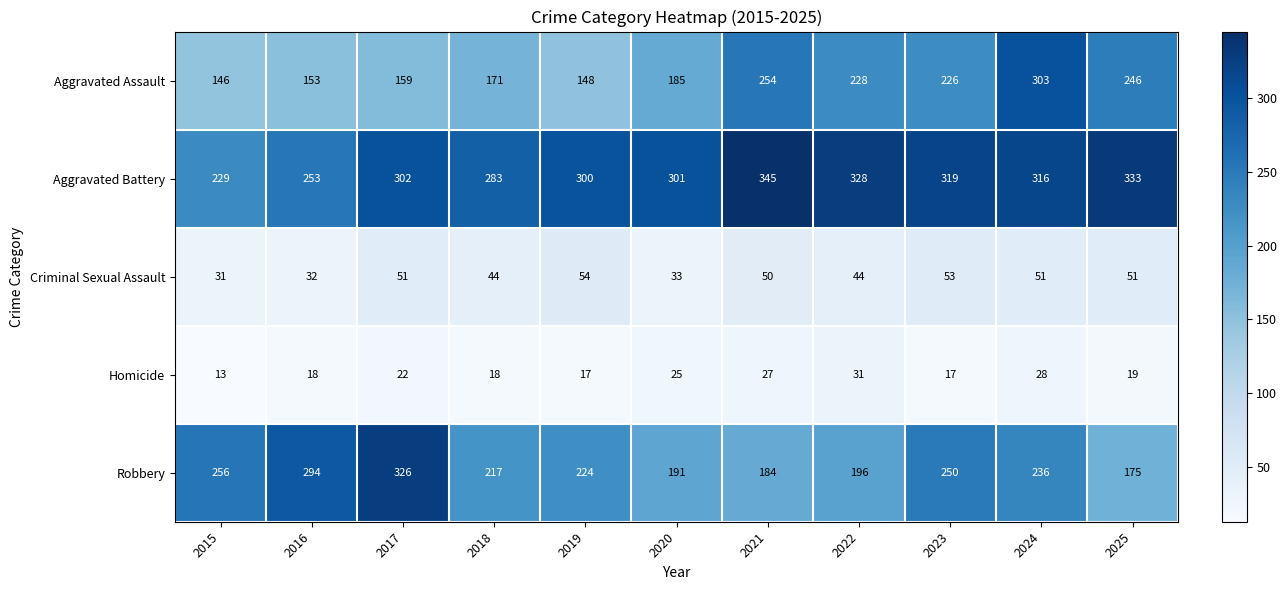

How many data points does each series have?

11